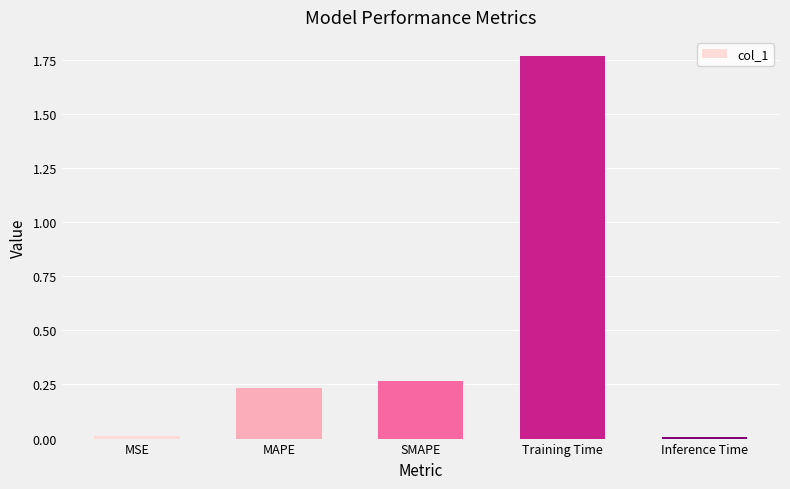

What is the sum of all values?

2.3